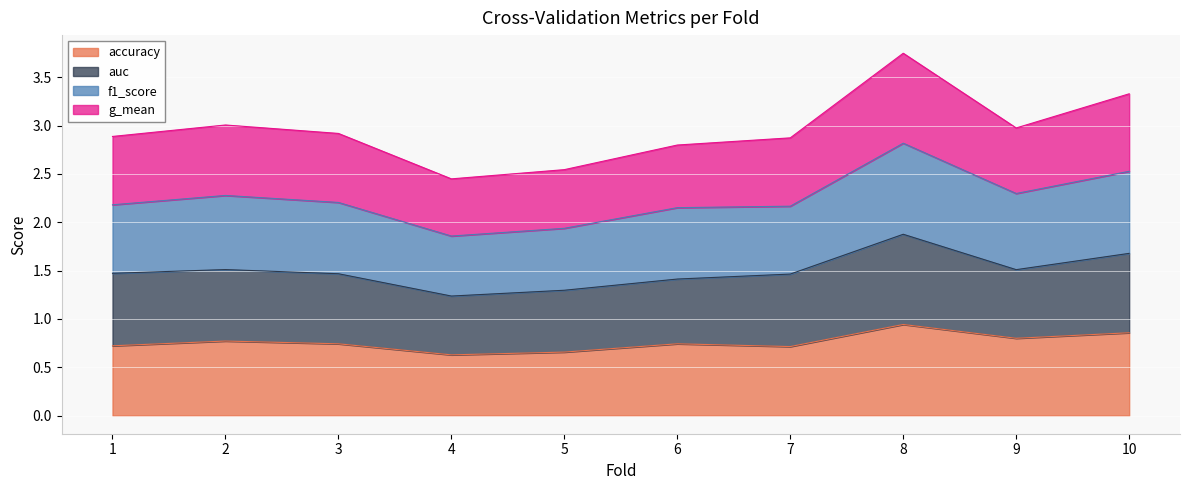

How many lines are shown in the chart?

4